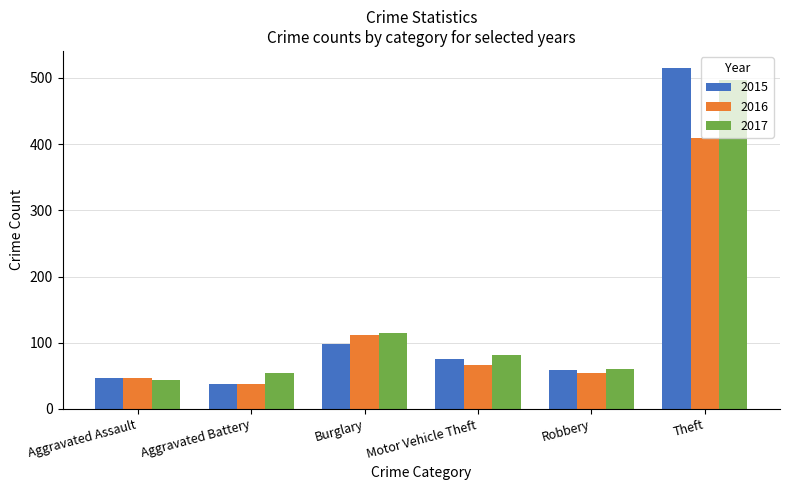

How many series are shown in this chart?

3